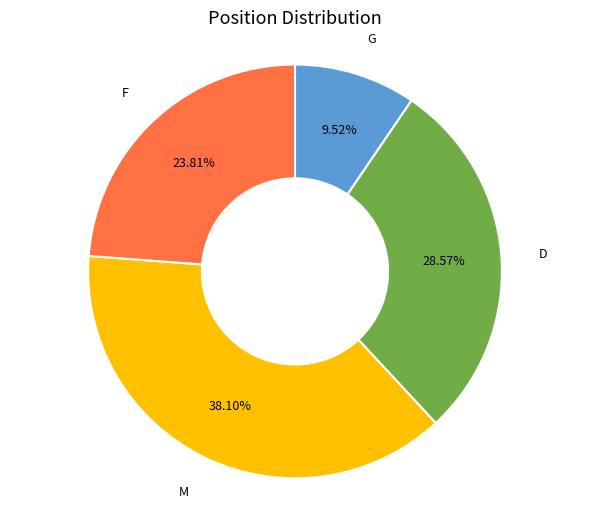

To the nearest percent, what percentage of the pie is F?

24%